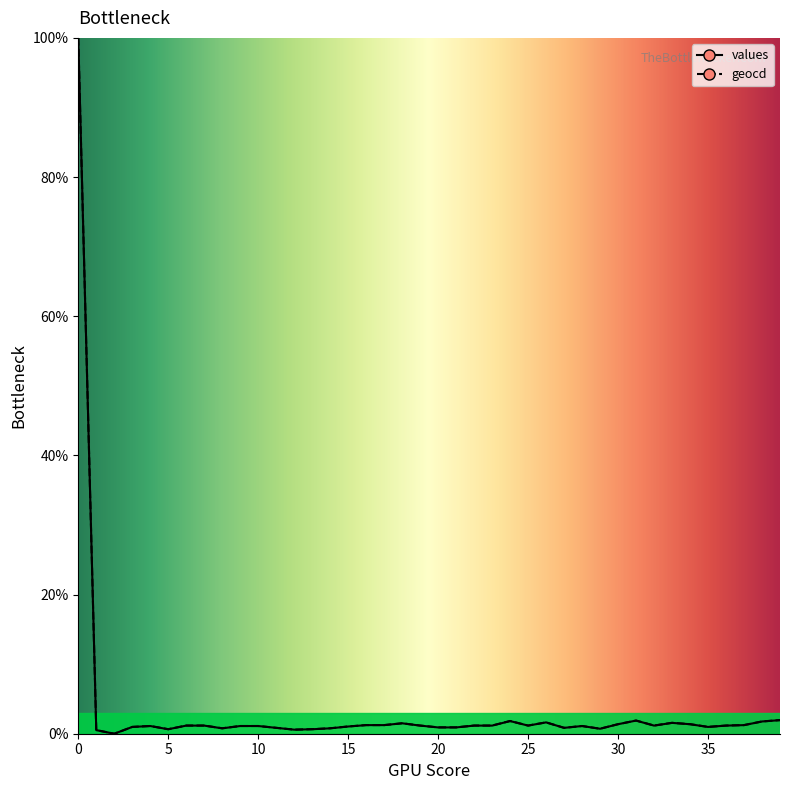

Does the chart display data point markers on the line(s)?

No